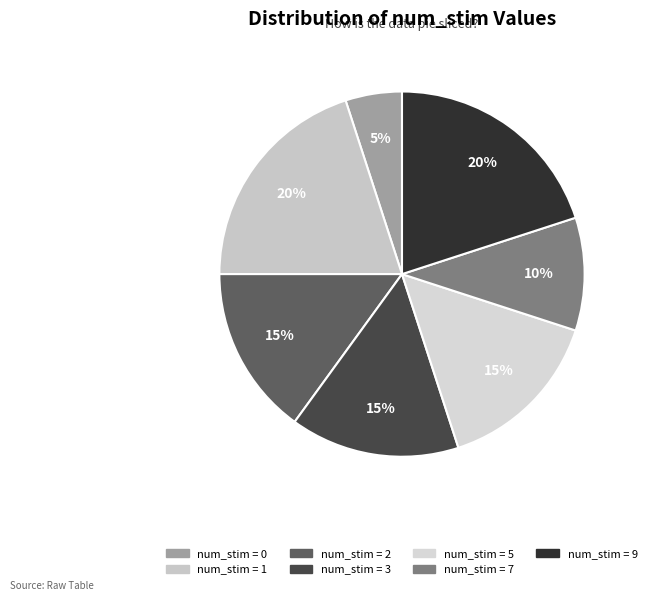

How many segments does this pie chart have?

7